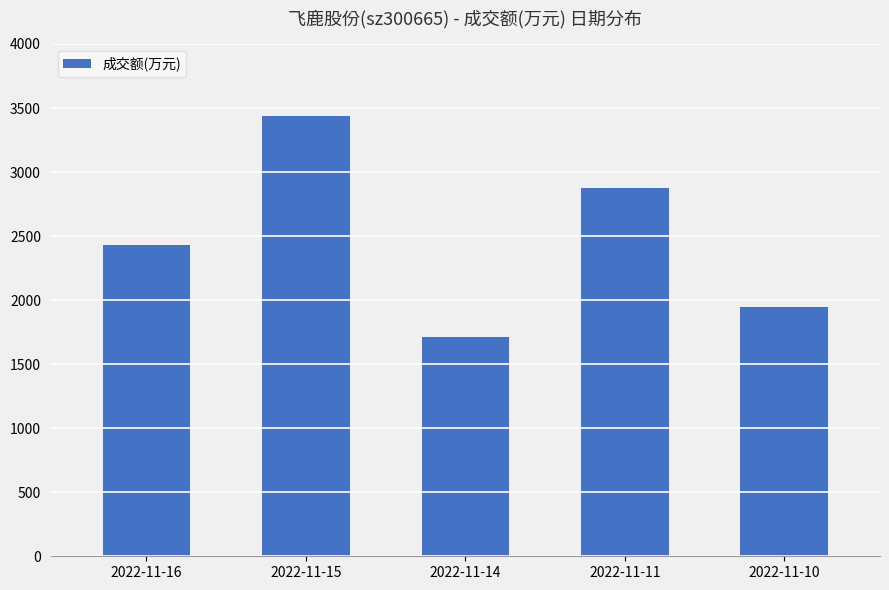

Reading right to left, extract all data points from this chart.

1950	2876	1714	3436	2430